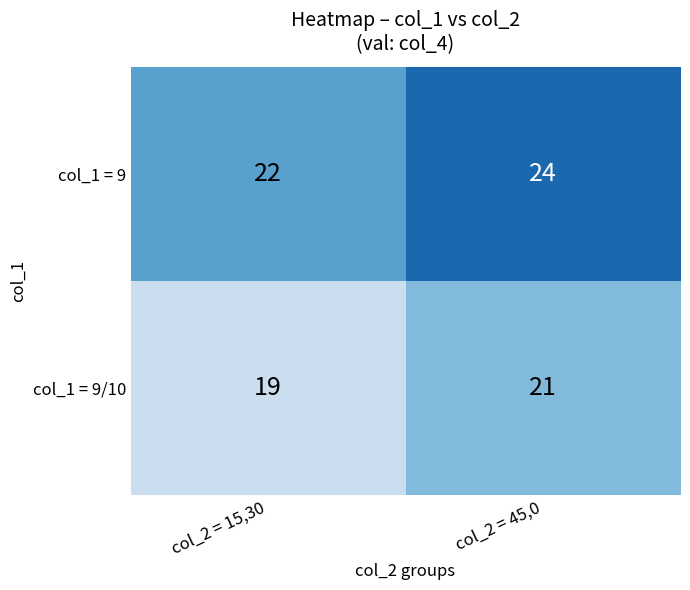

The value of col_1 = 9 at col_2 = 15,30 is 32. True or false?

False